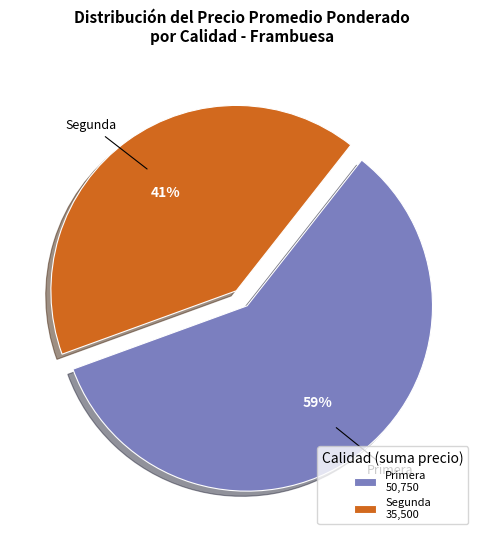

What percentage is the Primera slice, to the nearest percent?

59%